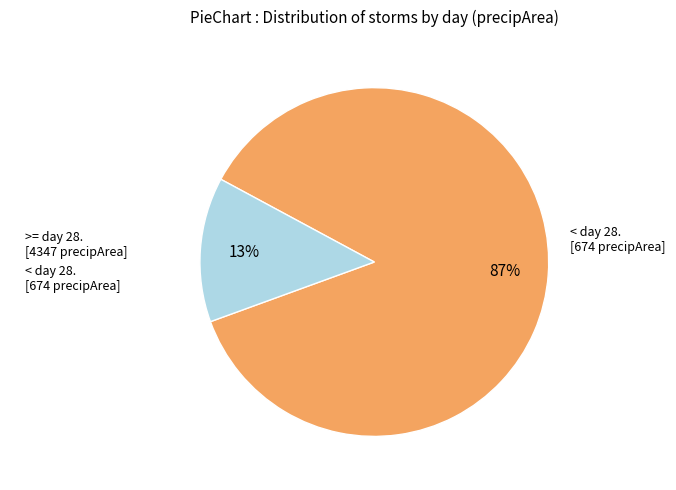

Rank the categories by value from lowest to highest.

< day 28. [674 precipArea], >= day 28. [4347 precipArea]